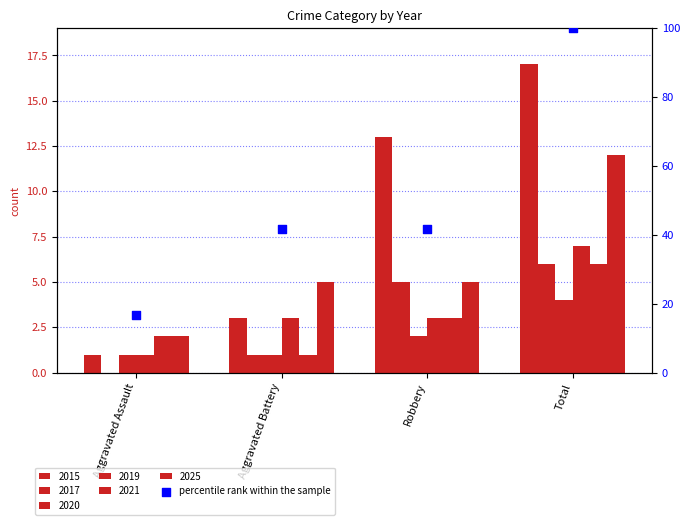

What is the change in value from Robbery to Total?

+58.3